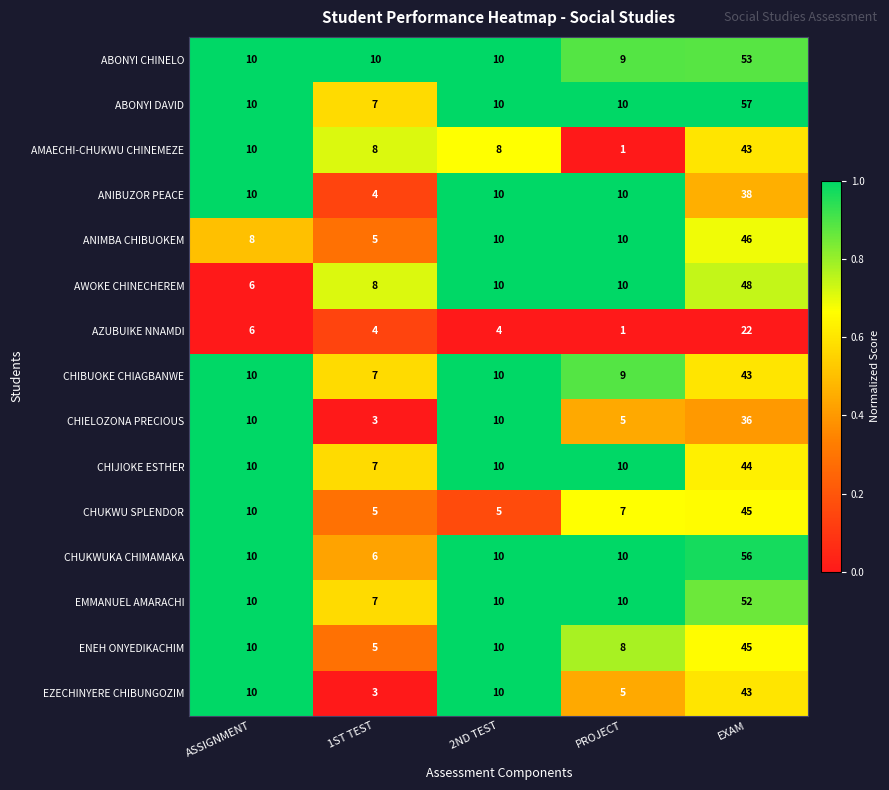

What is the sum of all ABONYI CHINELO values?

92